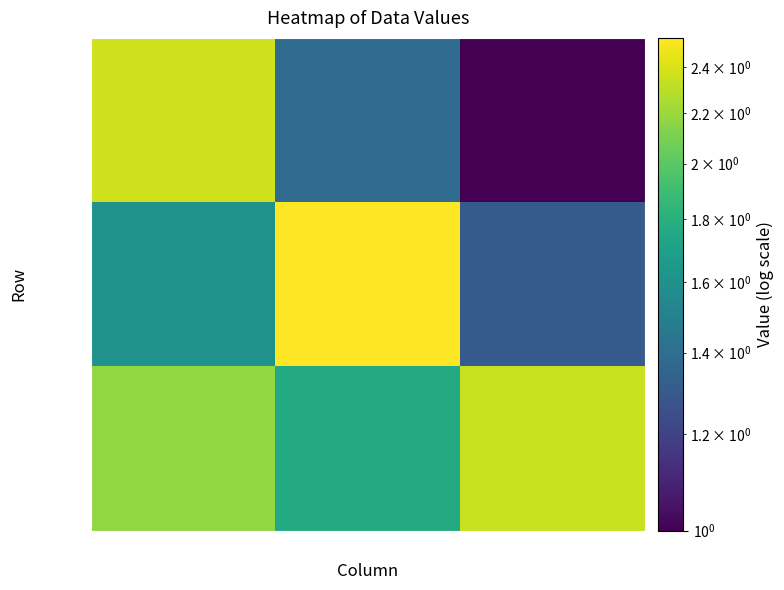

Count the number of data series in this chart.

3